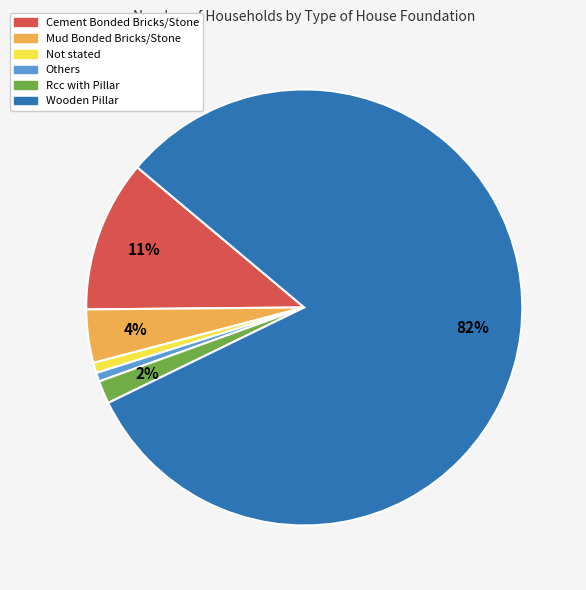

To the nearest percent, what is the combined percentage of Not stated and Wooden Pillar?

82%